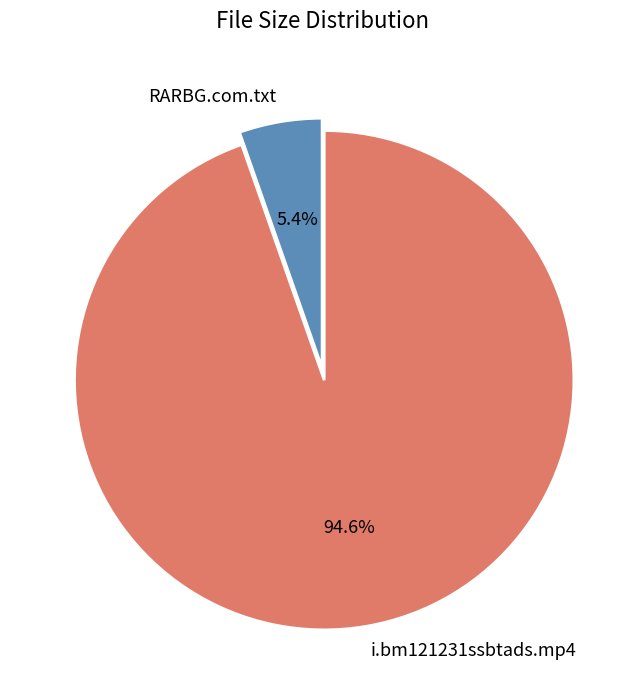

Does any single category account for the majority?

Yes